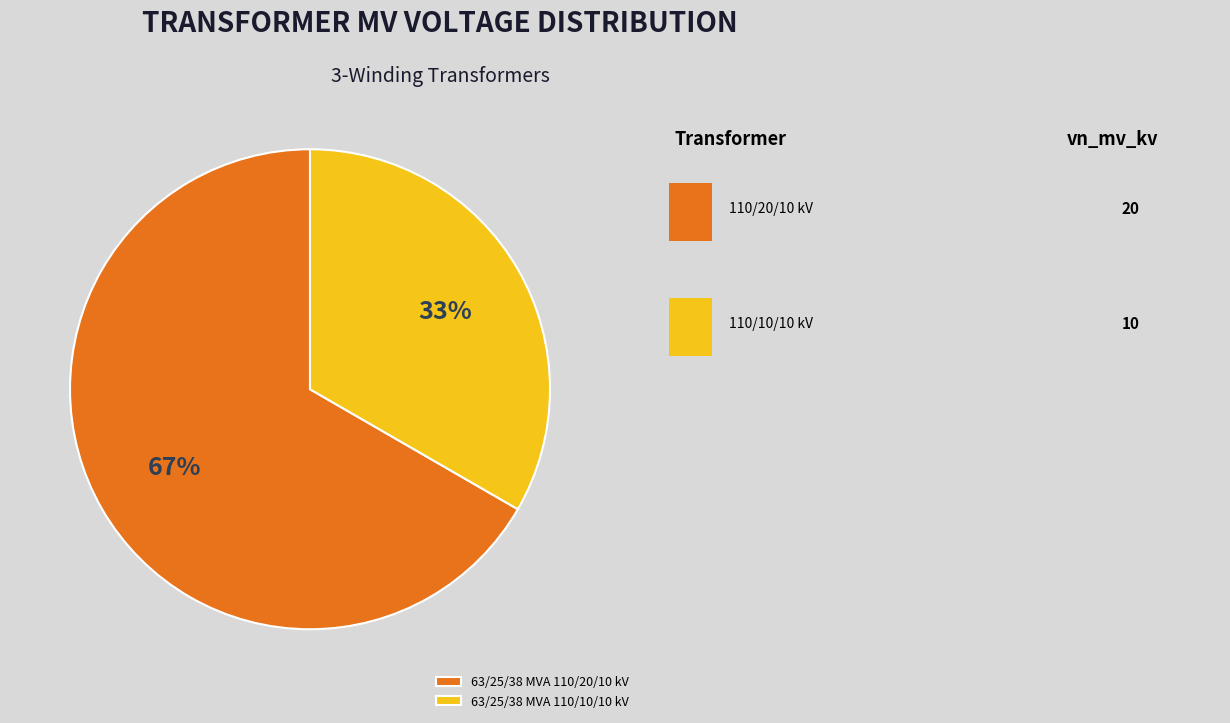

Do 63/25/38 MVA 110/20/10 kV and 63/25/38 MVA 110/10/10 kV together represent more than half of the pie?

Yes